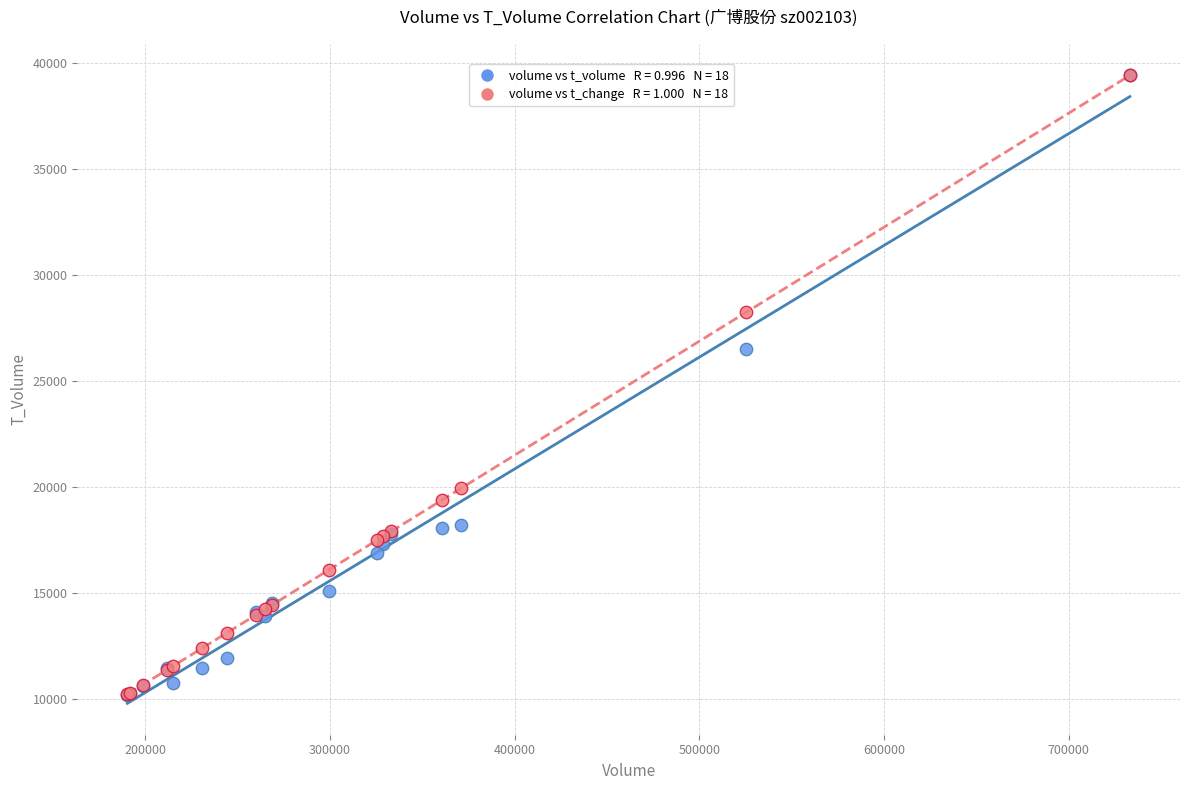

Across all series, what Y value is closest to 24809?

26537.0